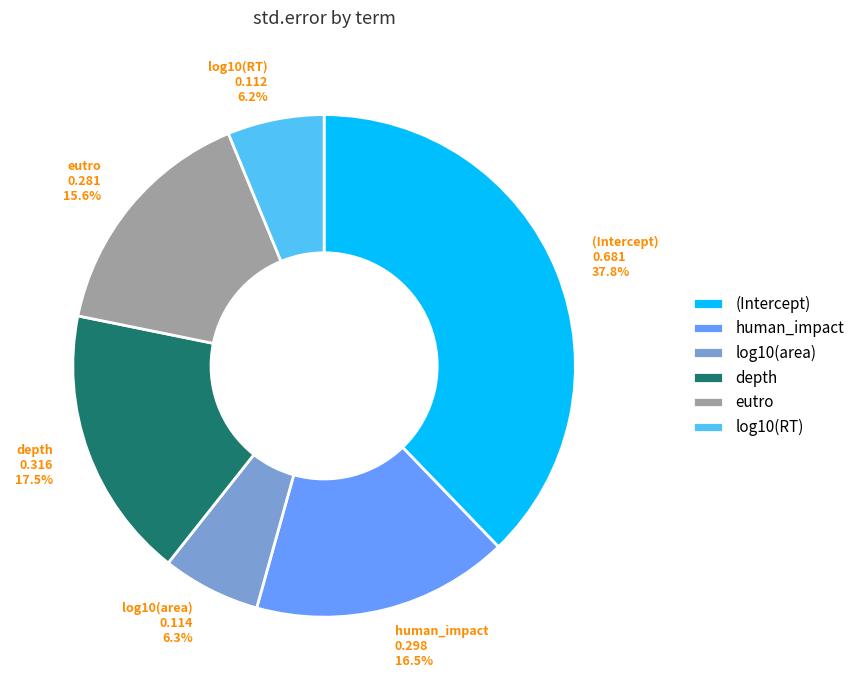

Between log10(RT) and eutro, which is larger?

eutro